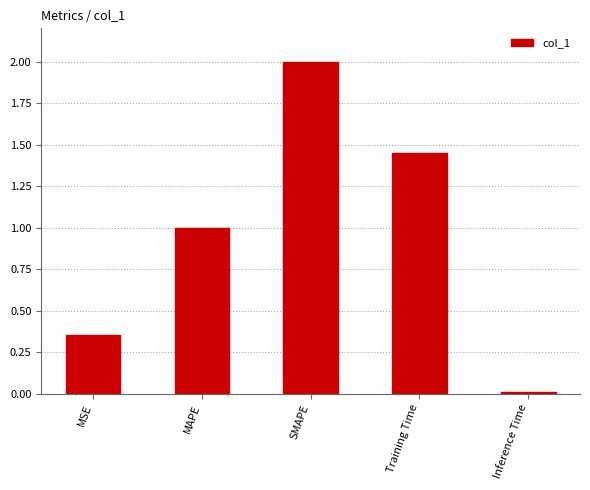

Between MSE and SMAPE, which is larger?

SMAPE